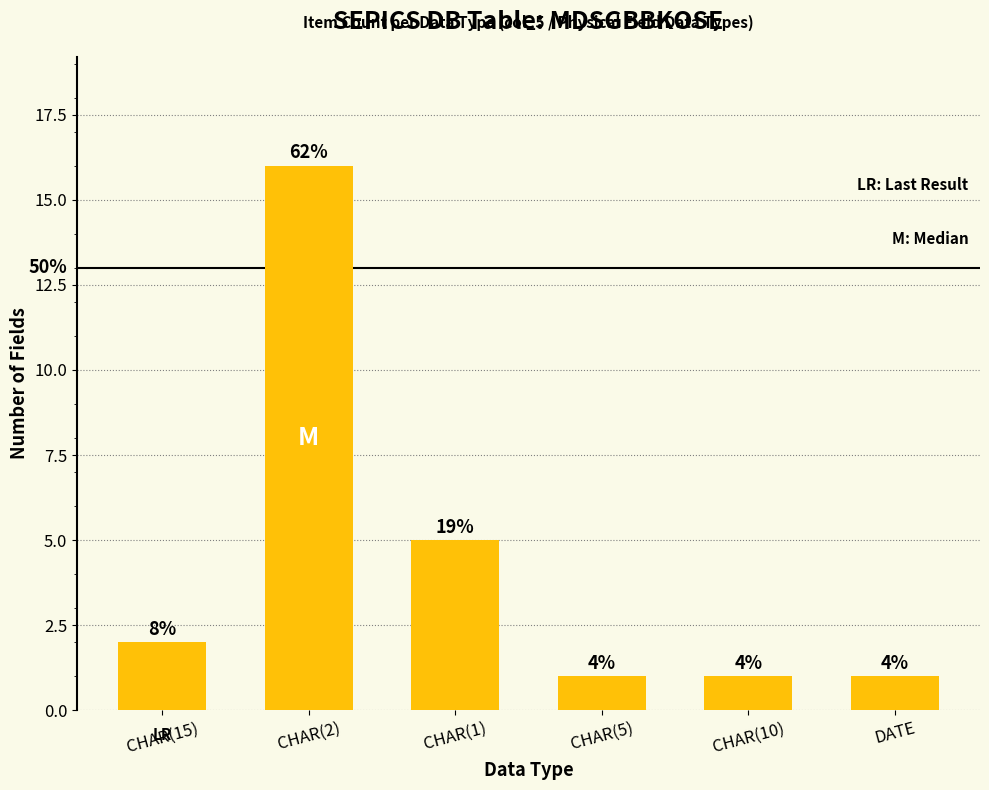

Rank the categories by value from lowest to highest.

CHAR(5), CHAR(10), DATE, CHAR(15), CHAR(1), CHAR(2)